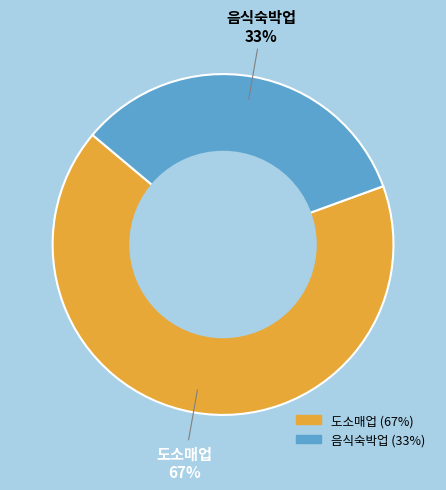

To the nearest percent, what is the average slice percentage?

50%